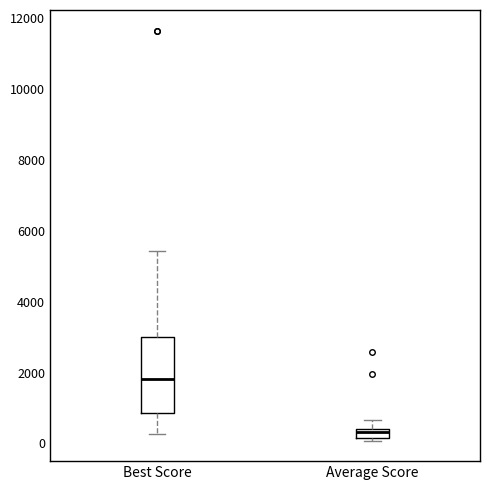

Which box's median line is the highest?

Best Score